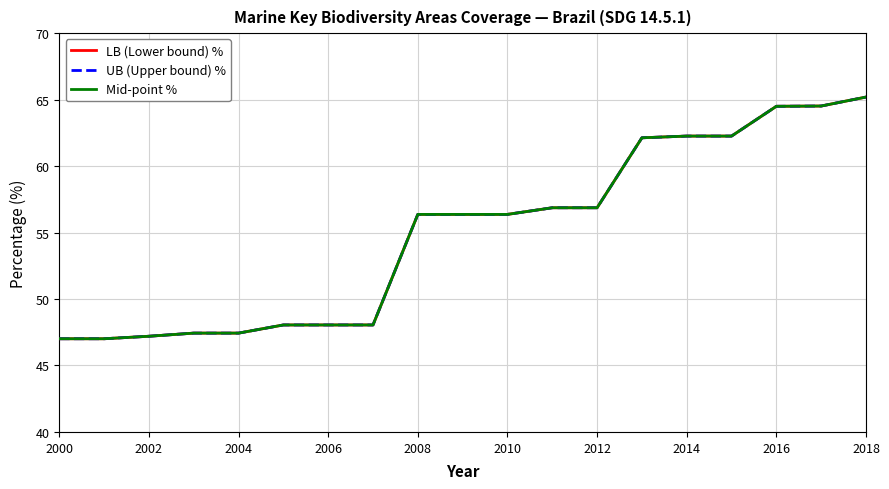

What is the difference between the second highest and minimum values in the Mid-point % series?

17.5